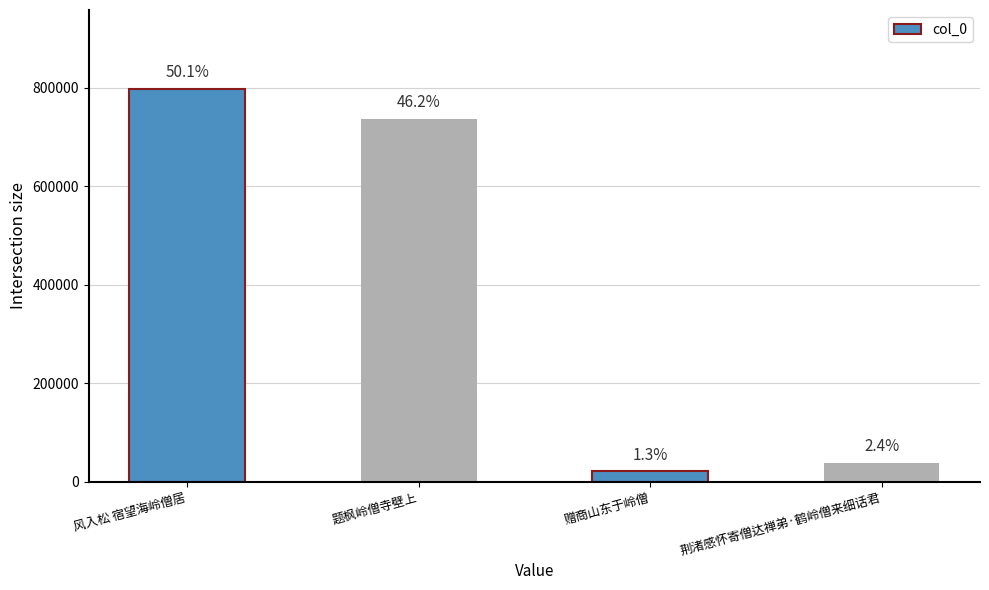

How many bars are there in total?

4